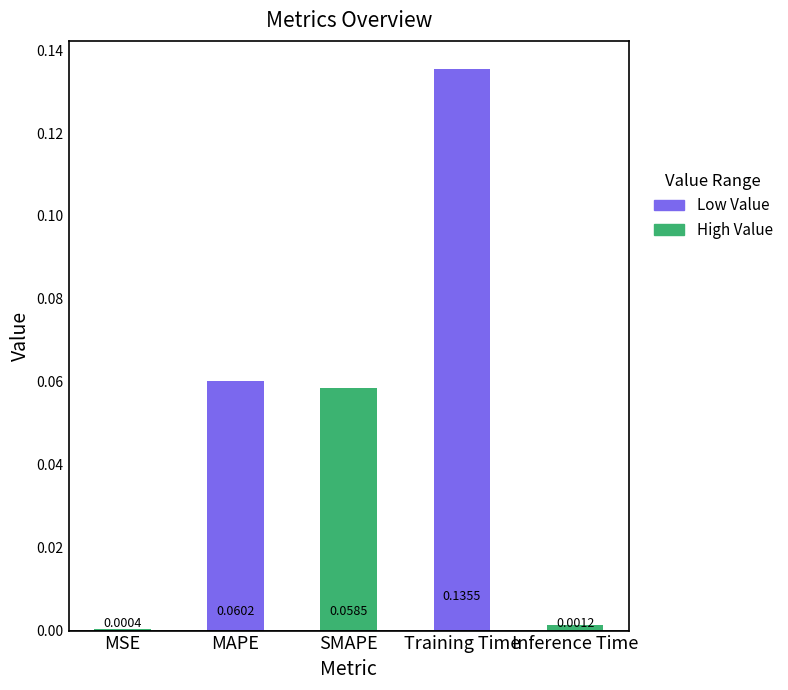

What is the sum of all values?

0.3